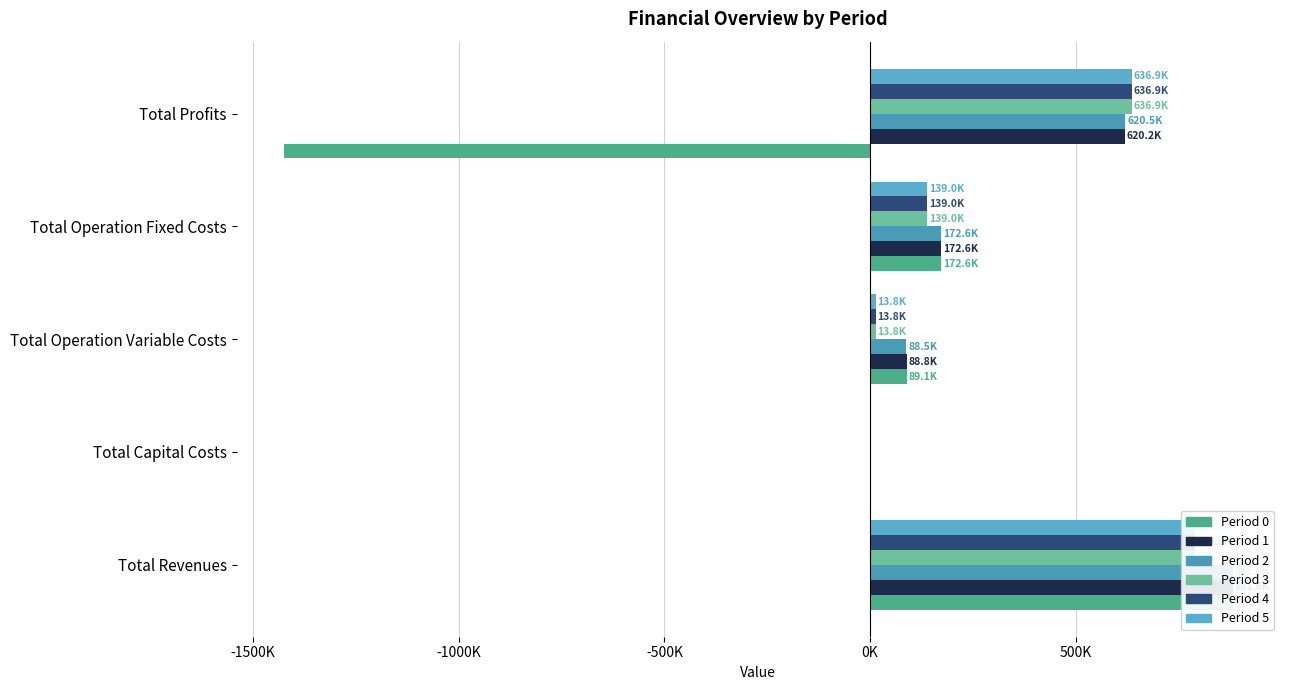

What is the difference between the maximum and second lowest values in the Period 0 series?

881563.9